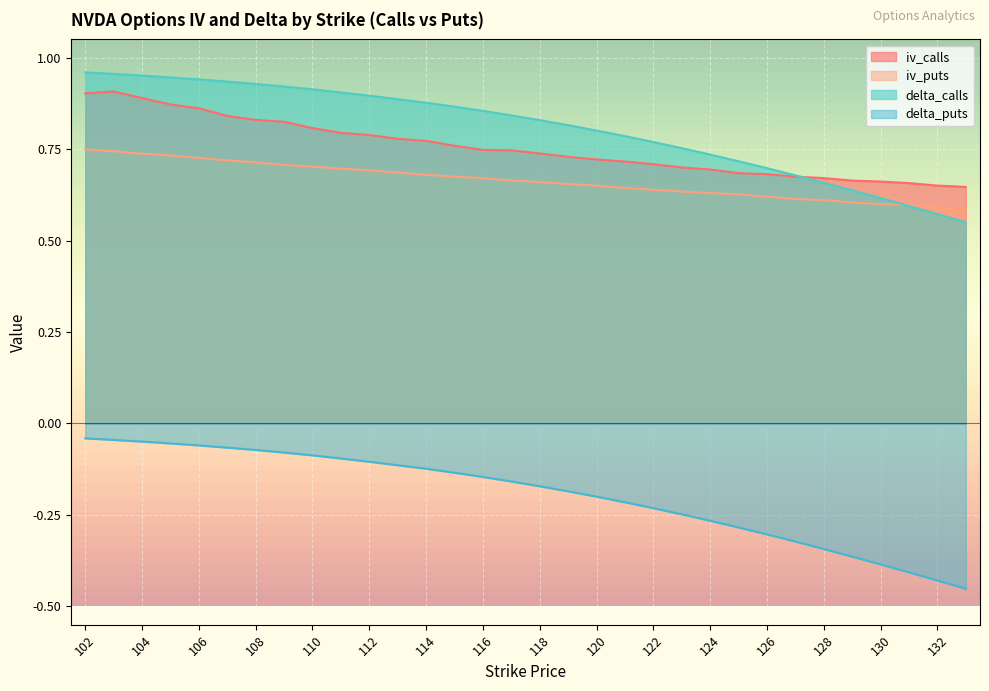

Which series has the largest range (max minus min)?

delta_puts